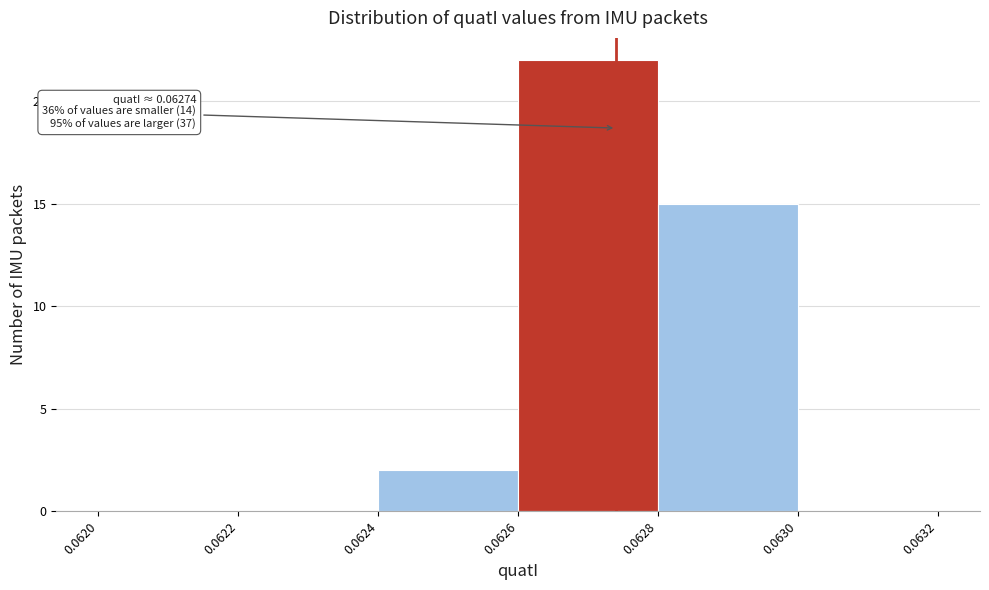

Which range on the x-axis has the tallest bar?

0.0626 to 0.0628